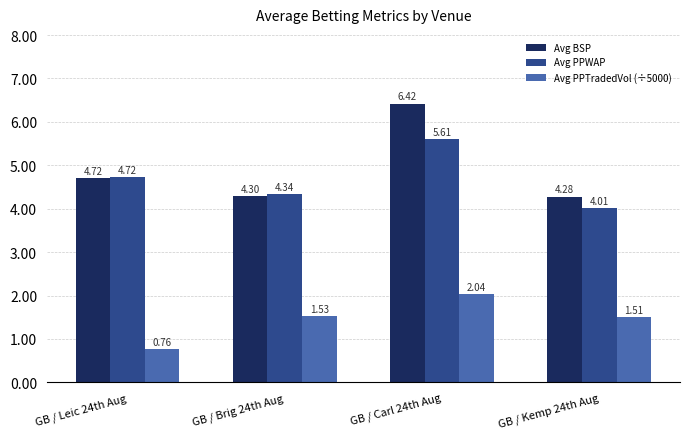

Where does the Avg PPTradedVol (÷5000) series first go above 1?

GB / Brig 24th Aug